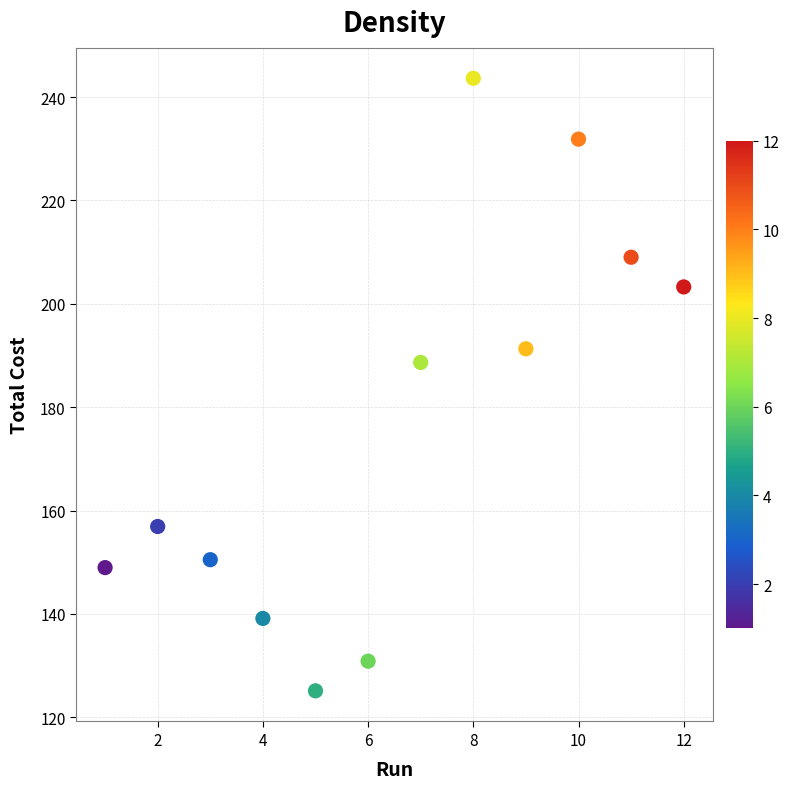

What Y value in the scatter plot is closest to 184?

188.7